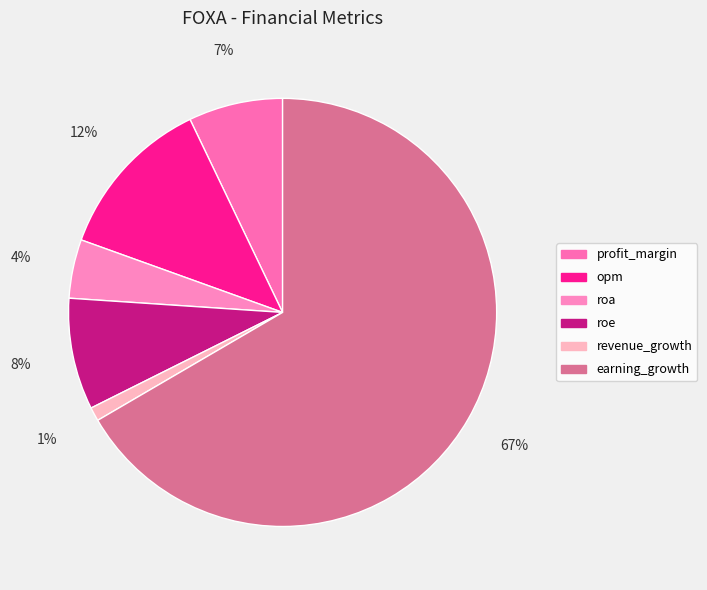

What portion of the pie excludes earning_growth?

33.4%